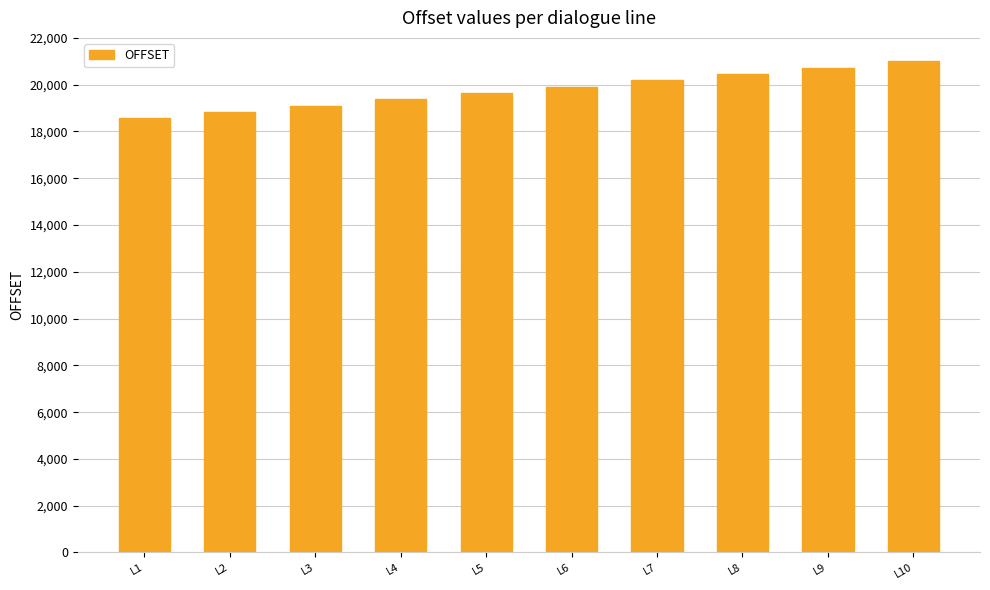

Count the number of data series in this chart.

1